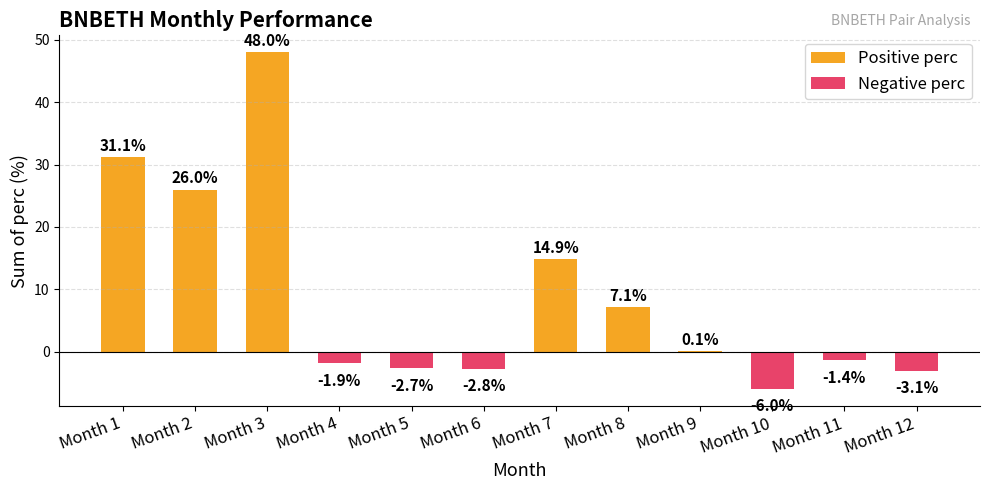

Reading right to left, extract all data points from this chart.

Positive perc: 0.1	7.1	14.9	48.0	26.0	31.1
Negative perc: -3.1	-1.4	-6.0	-2.8	-2.7	-1.9